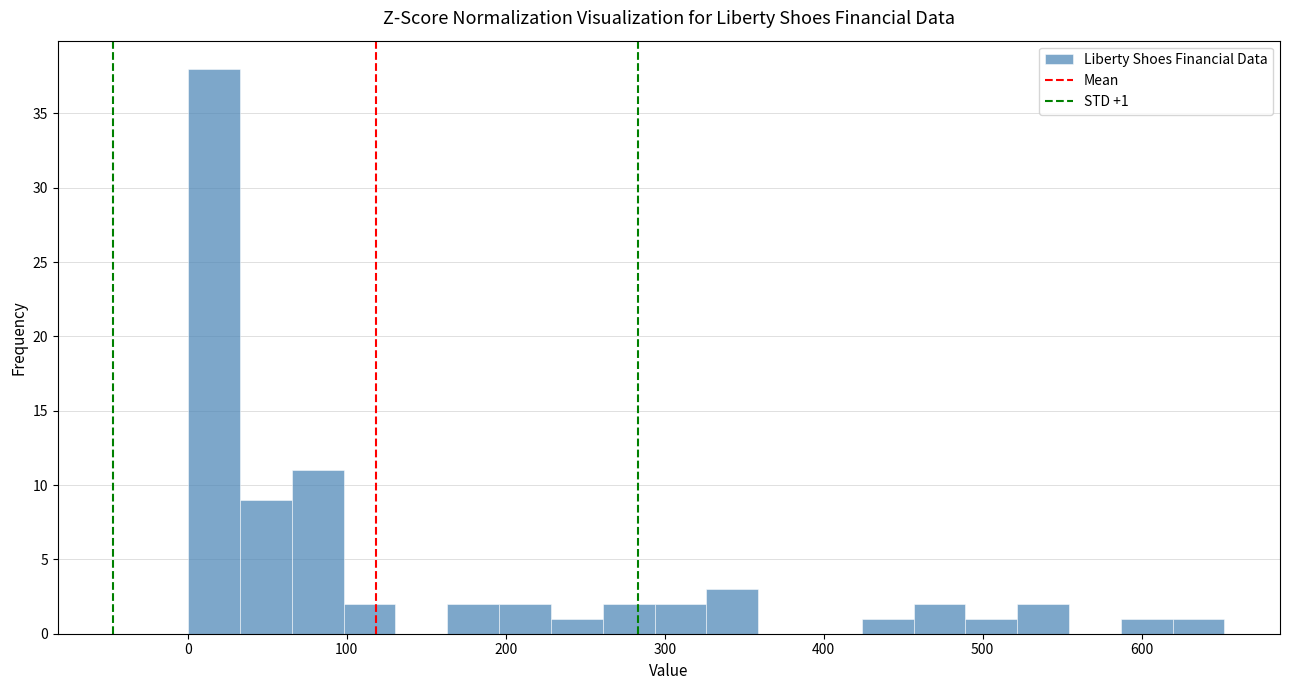

Around what value on the x-axis is the tallest bar? Give the approximate position of its centre, as read against the axis.

20